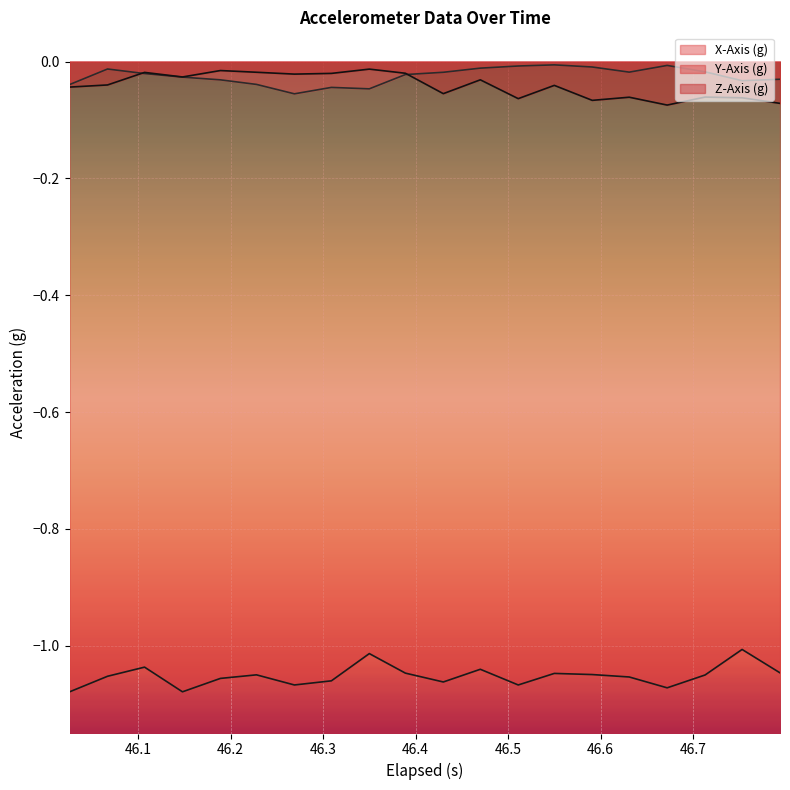

True or false: X-Axis (g) and Y-Axis (g) cross at least once.

False